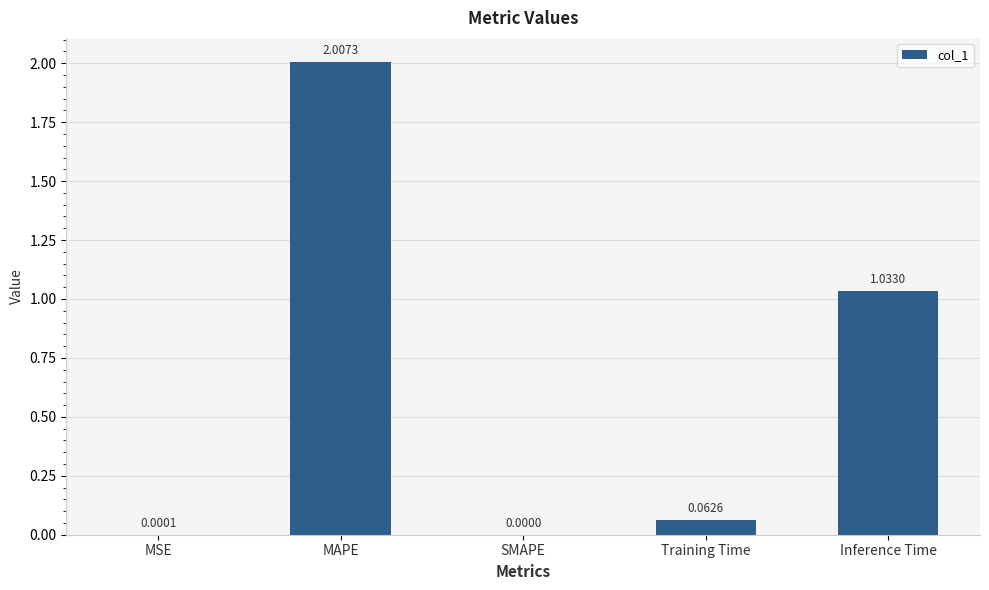

What is the sum of all values?

3.1